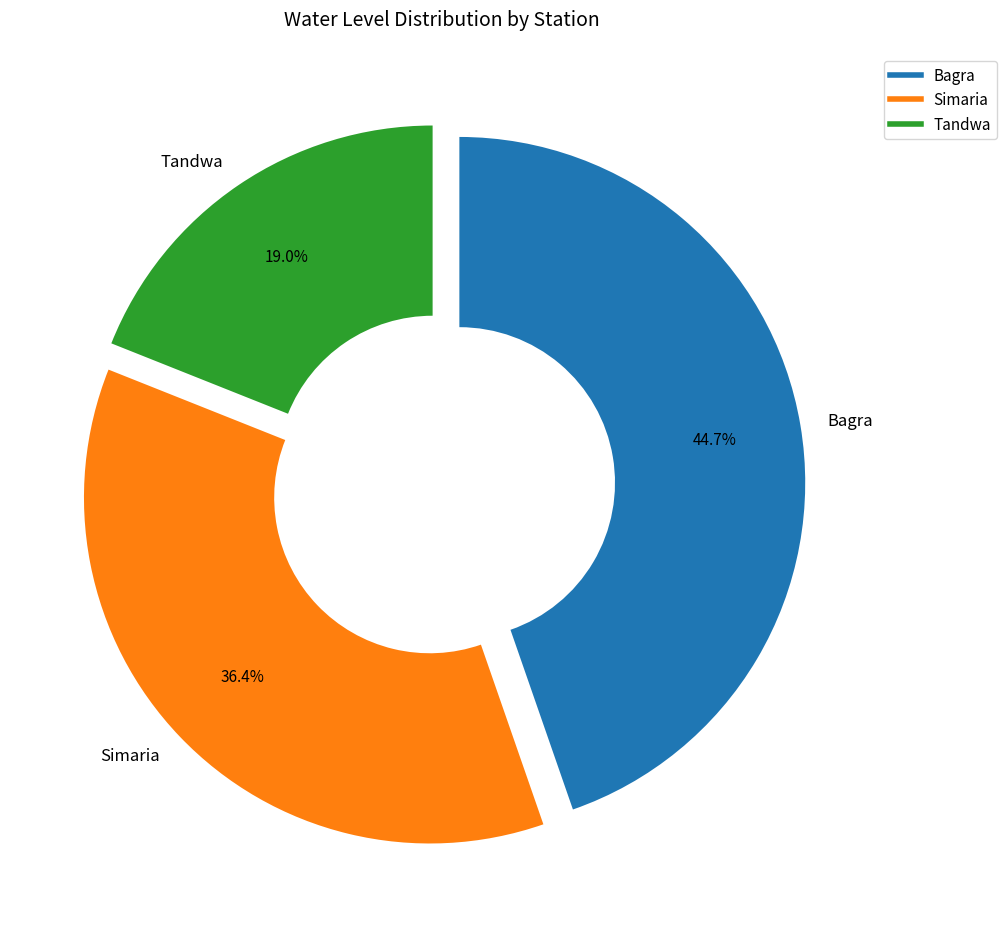

What is the smallest slice in the pie chart?

Tandwa